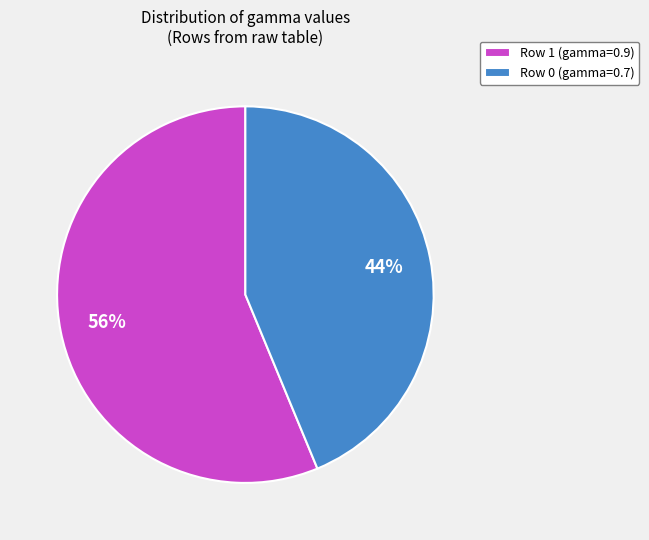

Count the number of slices in the pie.

2